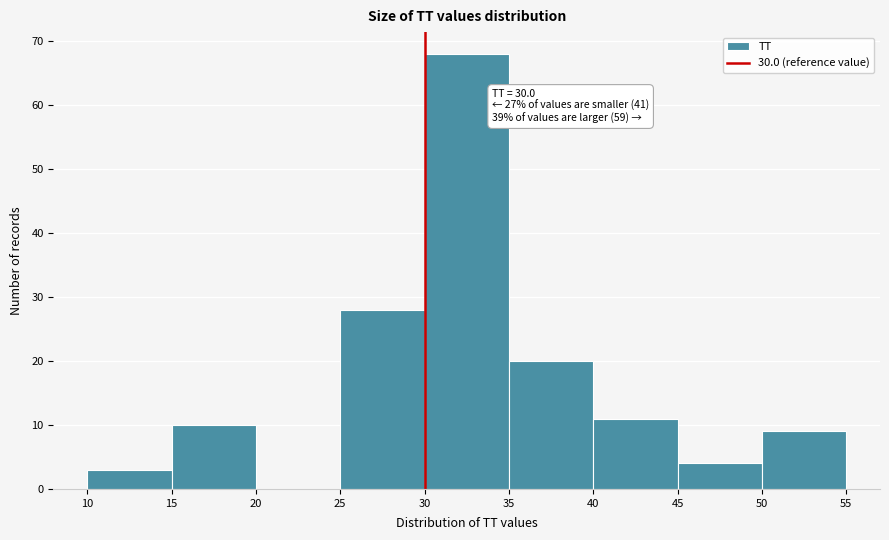

Which range on the x-axis has the tallest bar?

30 to 35